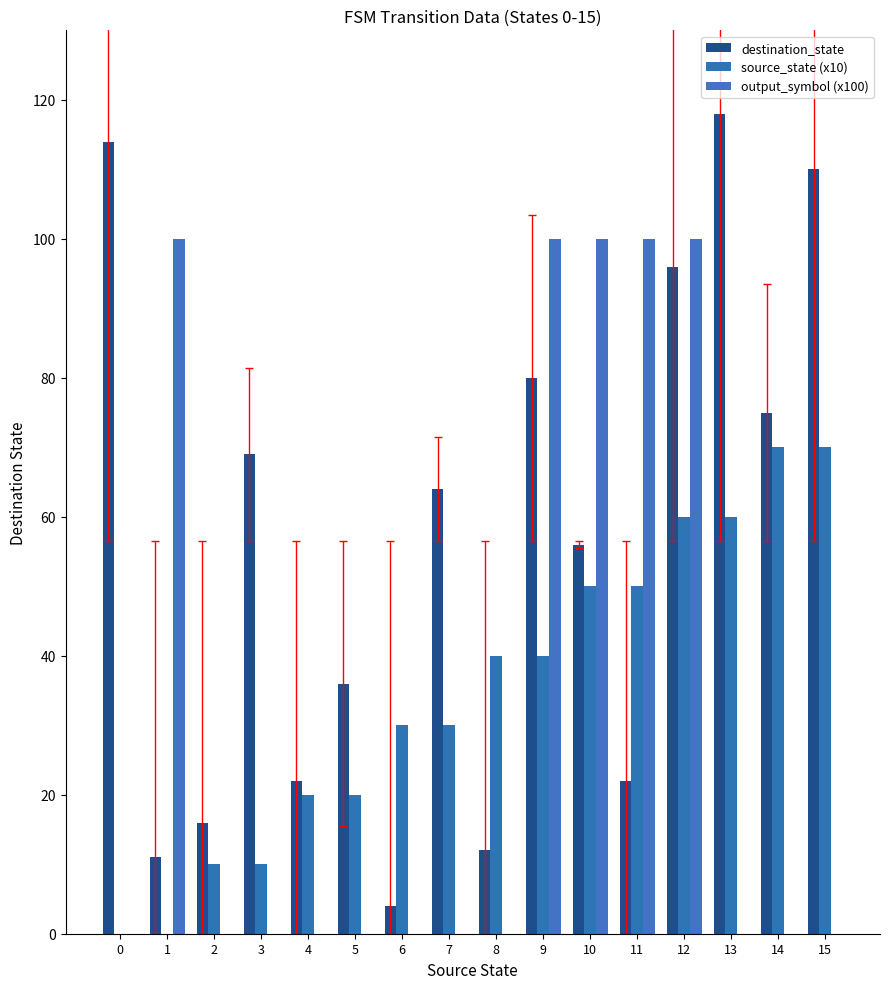

What is the value of the destination_state bar at the 11th from the left?

56